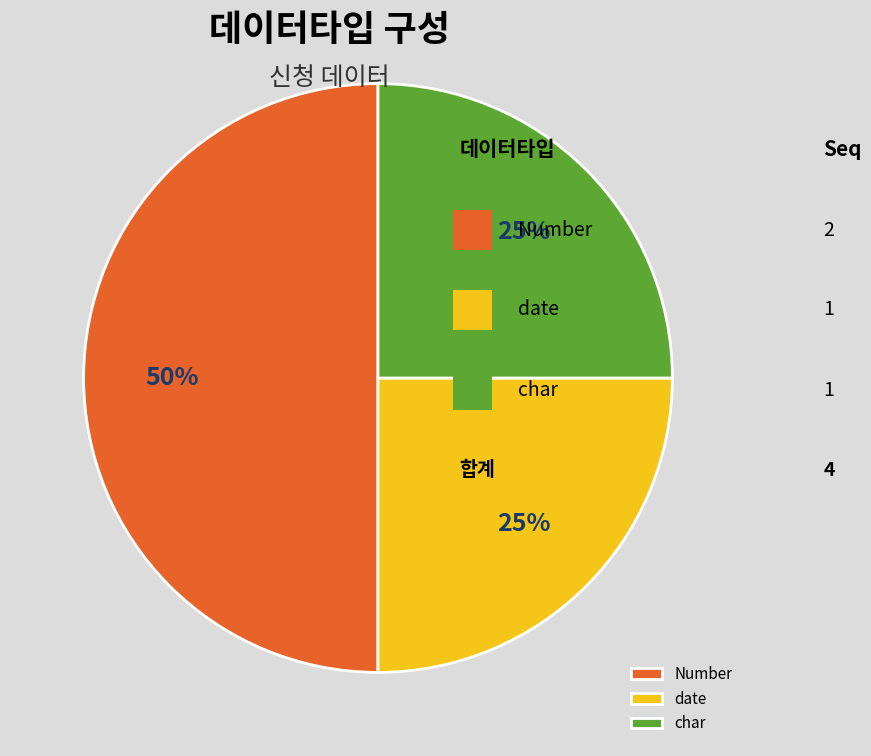

Do char and Number together represent more than half of the pie?

Yes